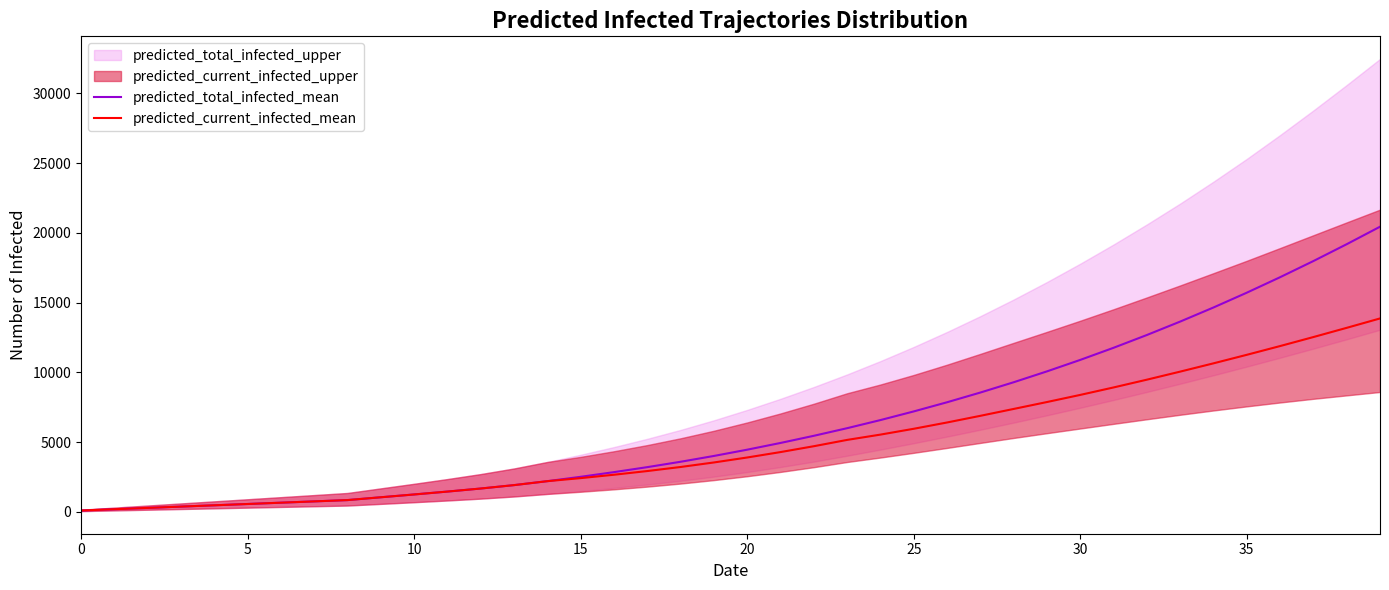

At which category is the sum across all series the highest?

39